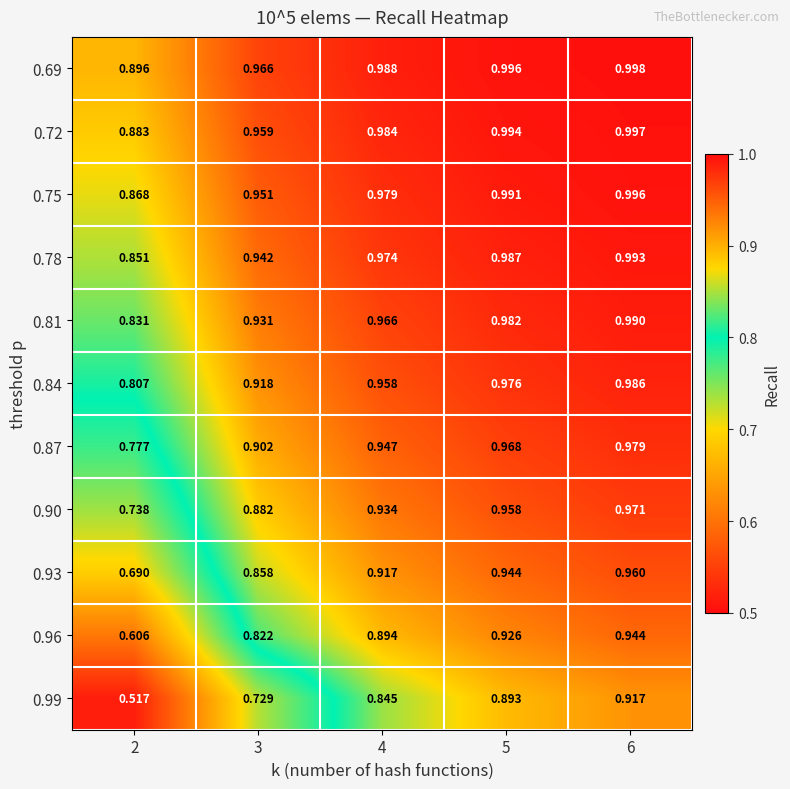

Is the value of 0.90 at 3 greater than the value of 0.99 at 5?

No